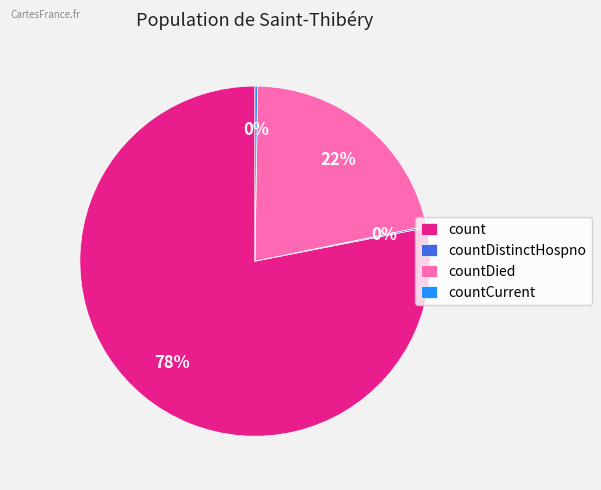

Is there any slice that represents more than half of the pie?

Yes